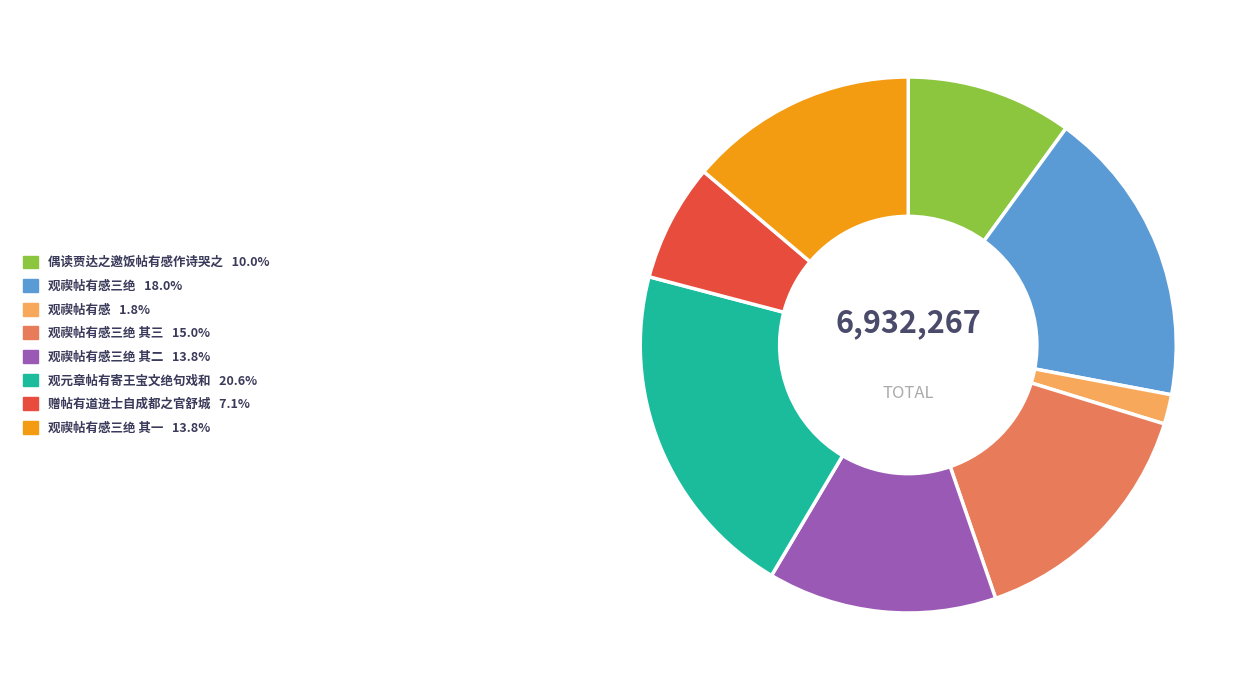

Is there any slice that represents more than half of the pie?

No